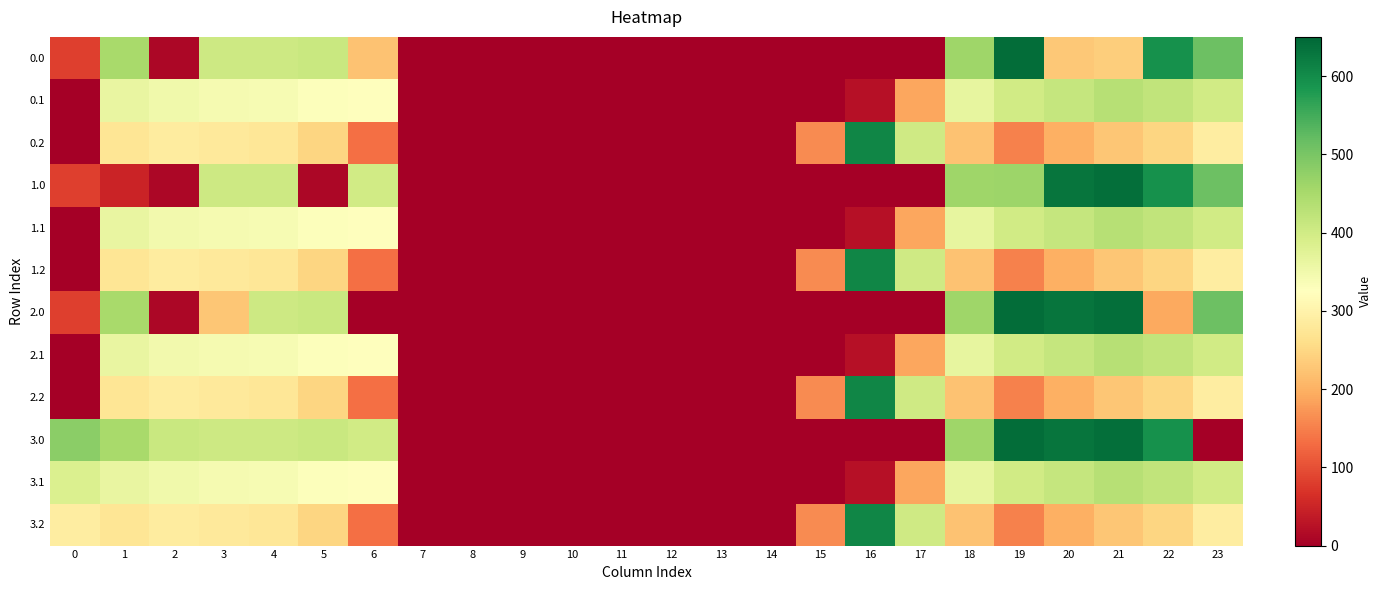

At 15, list the series in order from largest to smallest.

0.2, 1.2, 2.2, 3.2, 0.0, 0.1, 1.0, 1.1, 2.0, 2.1, 3.0, 3.1